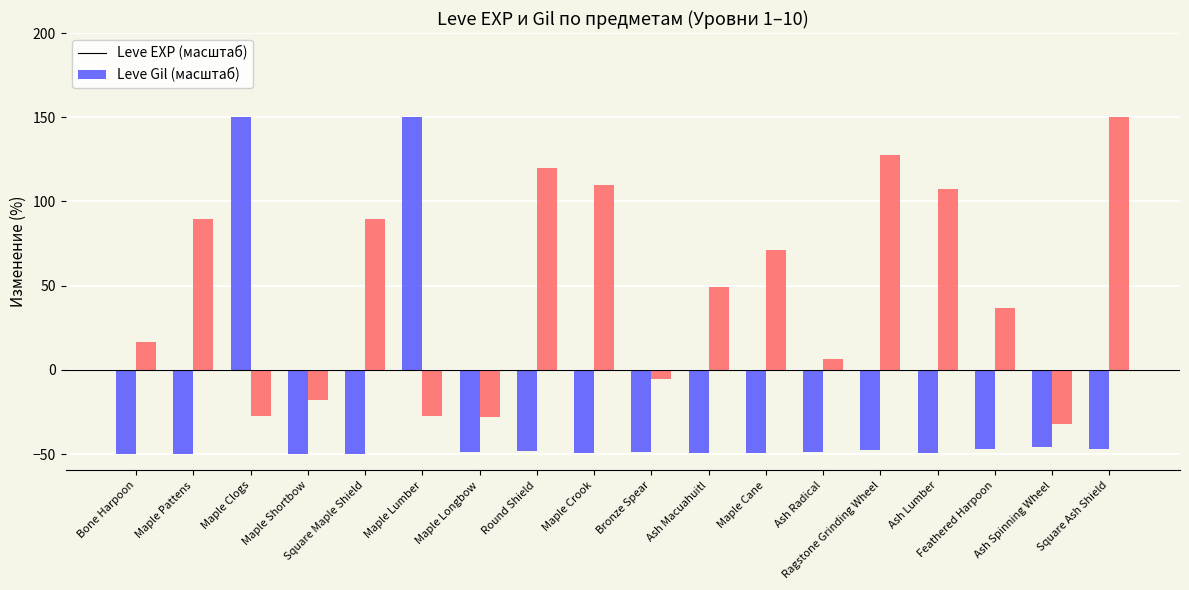

What is the greatest value displayed?

150.0